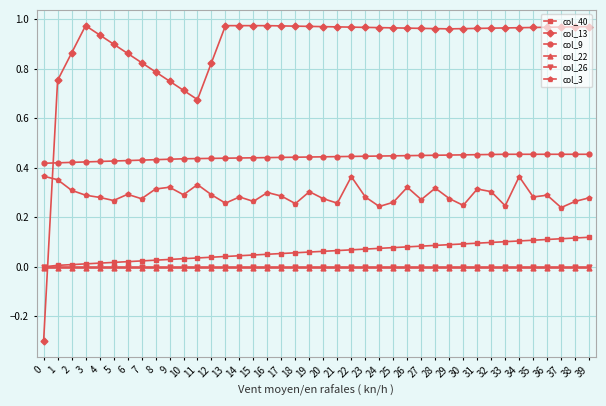

The value of col_40 at 24 is 0.1. True or false?

True